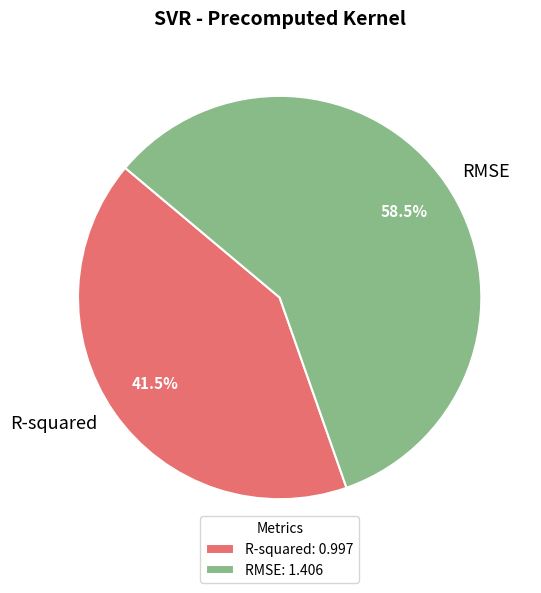

Which has a higher value, R-squared or RMSE?

RMSE